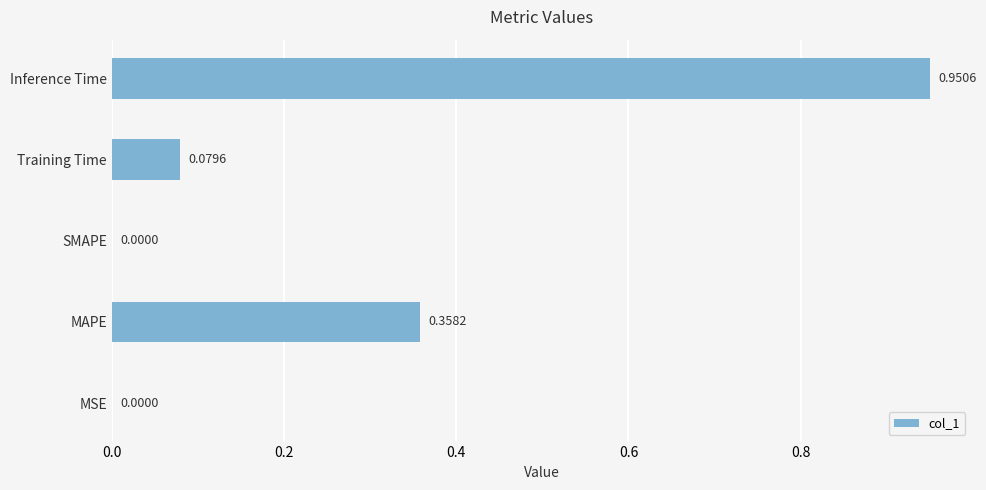

Which has a higher value, MAPE or MSE?

MAPE